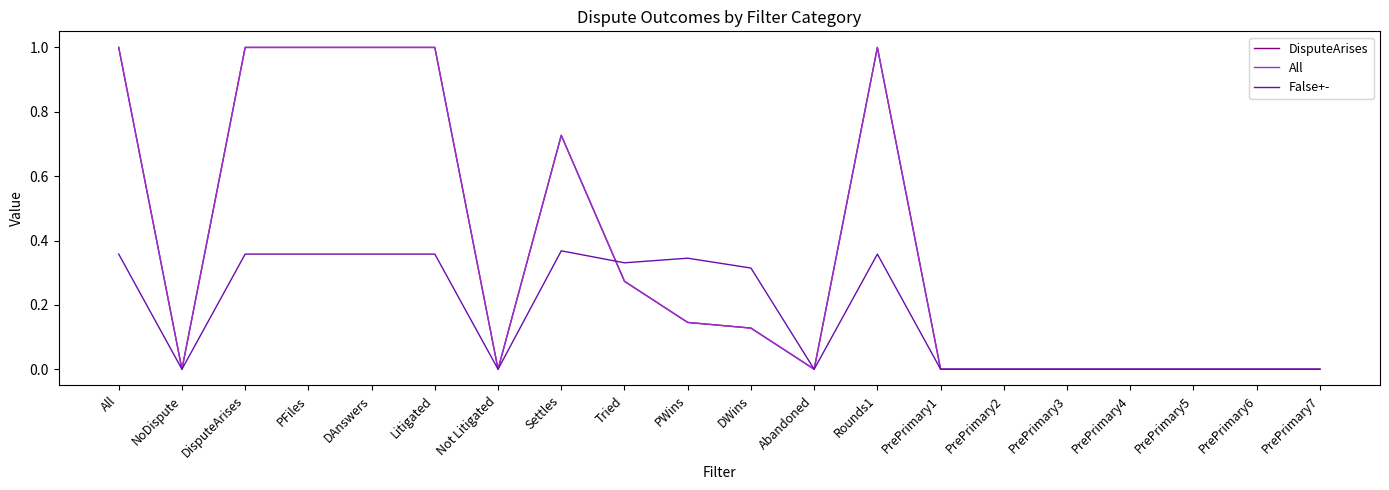

What position from the right is PrePrimary2?

6